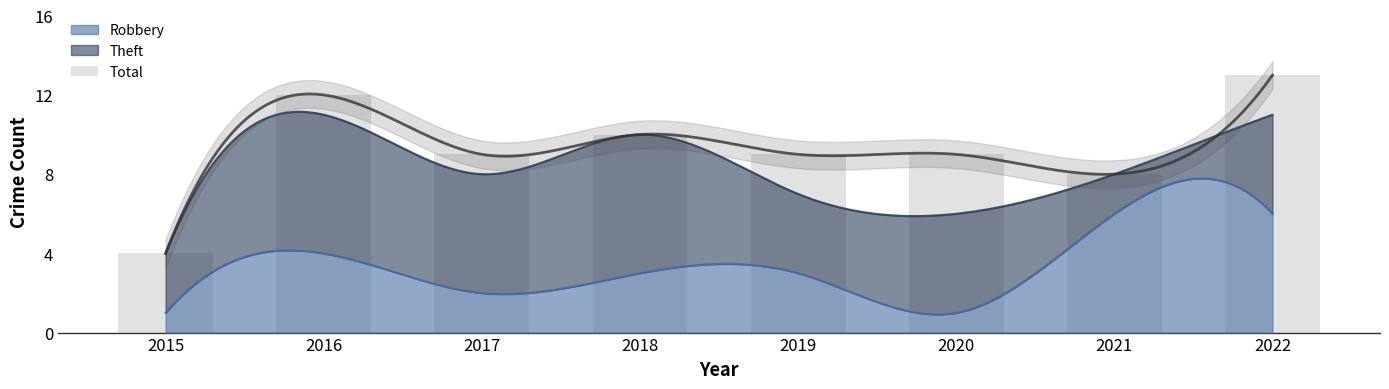

Where does the data first go above 9?

2016